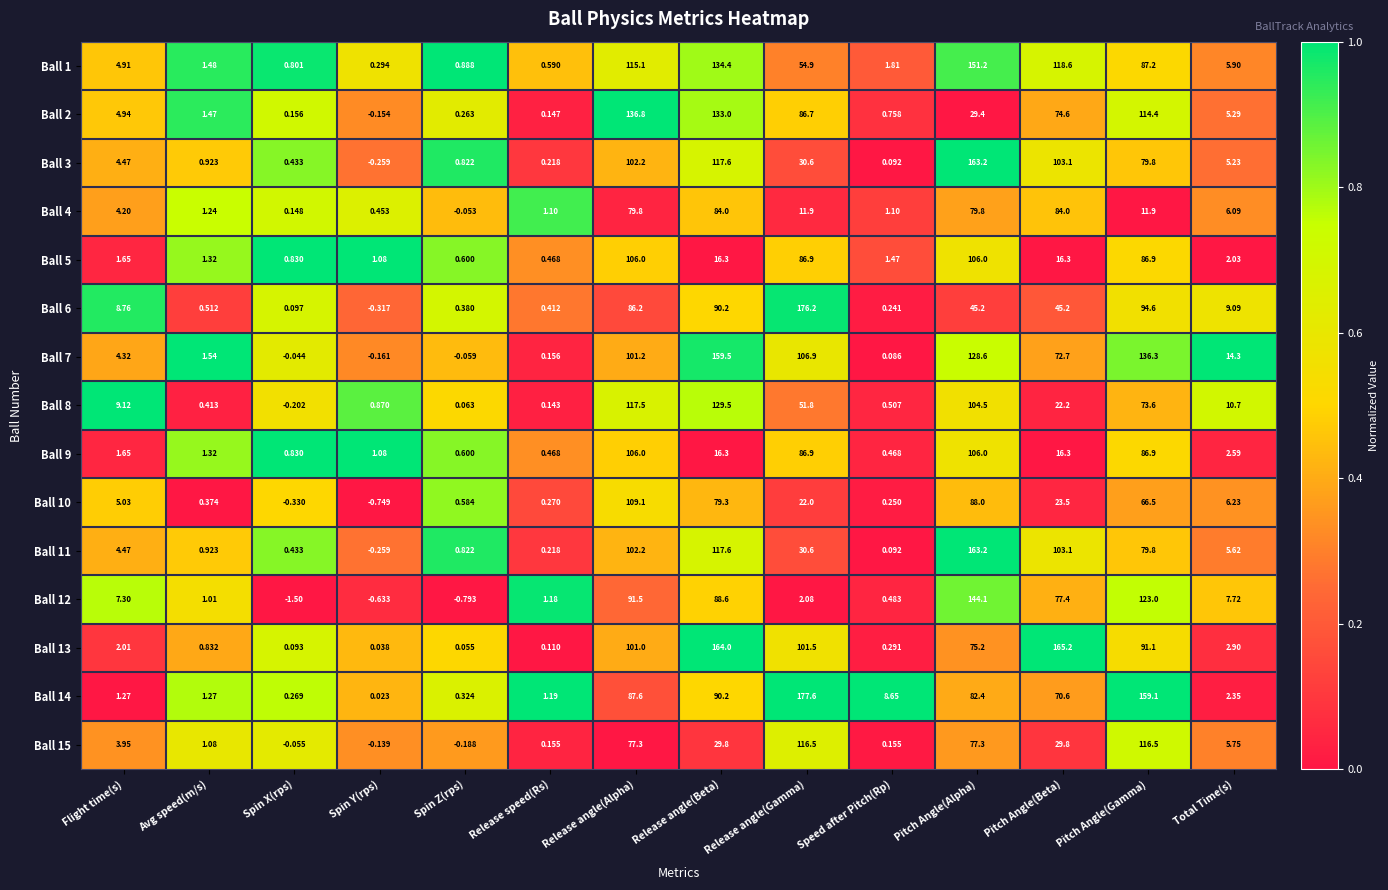

At which category is the sum across all series the highest?

Pitch Angle(Alpha)